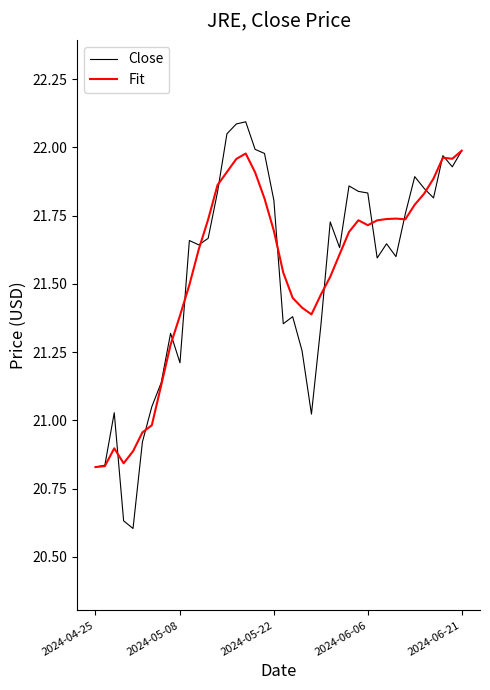

What is the greatest value displayed?

22.1